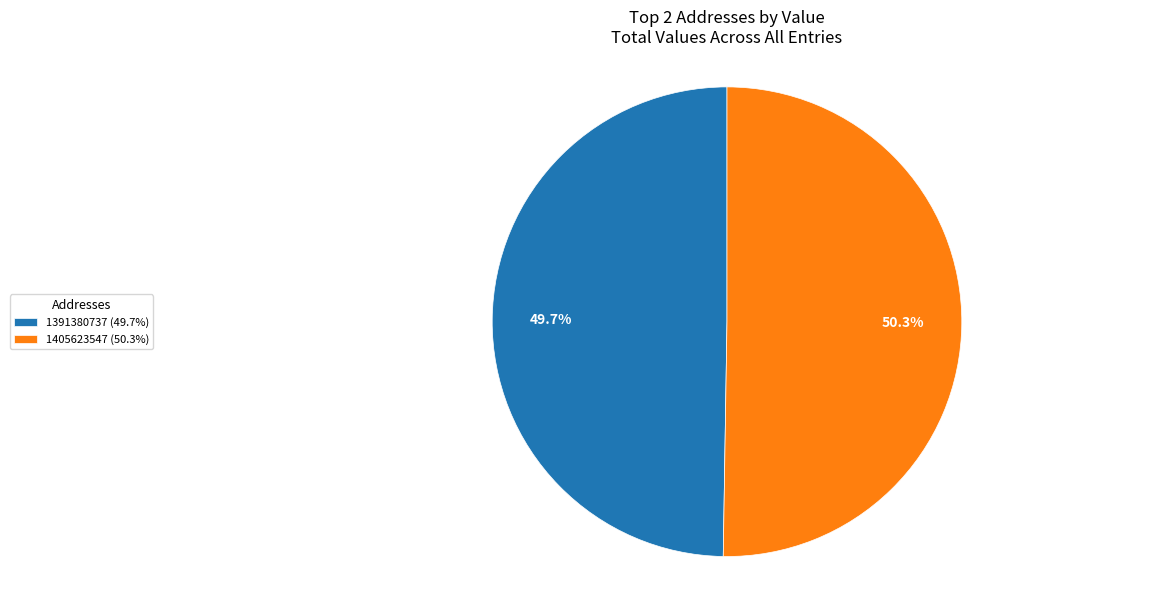

What percentage is the 1391380737 slice, to the nearest percent?

50%